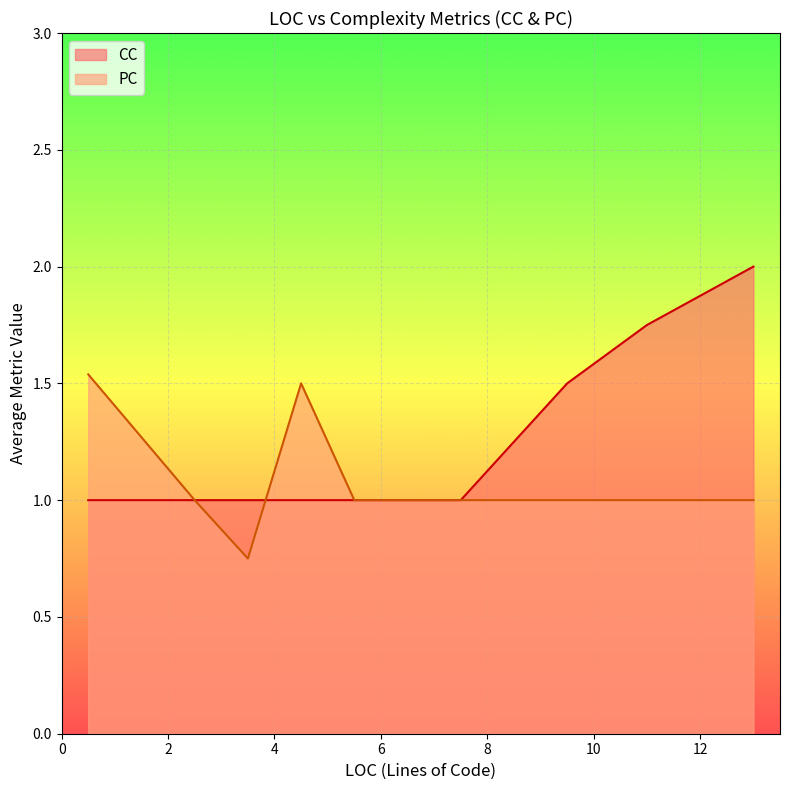

What is the approximate value of PC at 0?

1